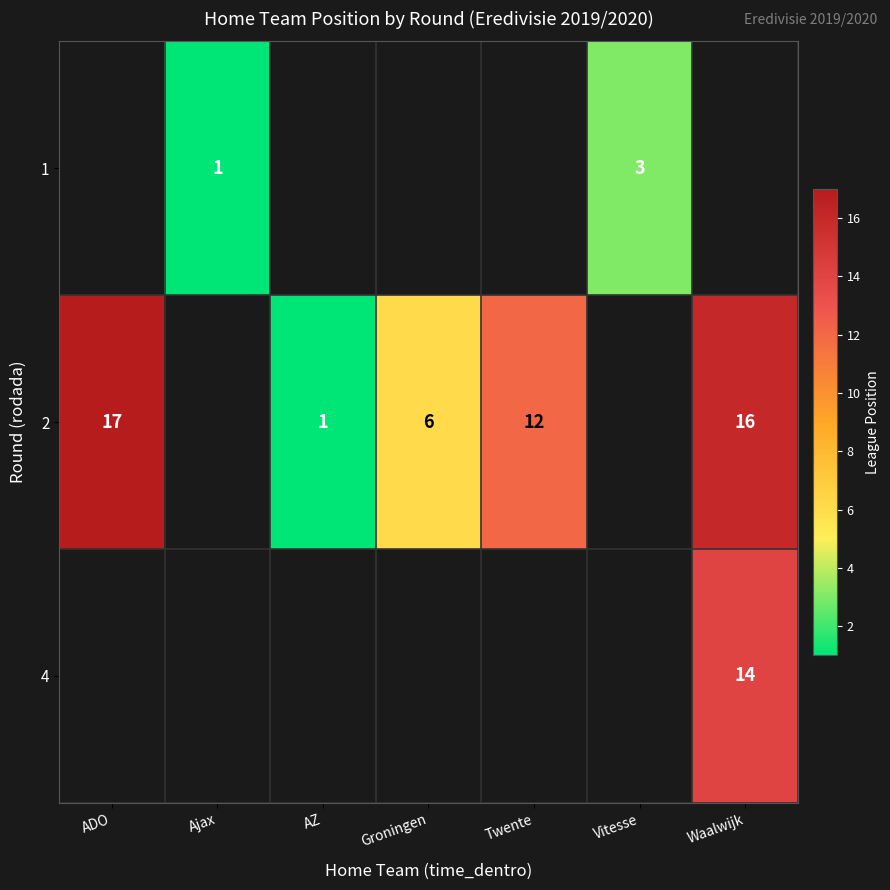

The value of 2 at AZ is 0. True or false?

False